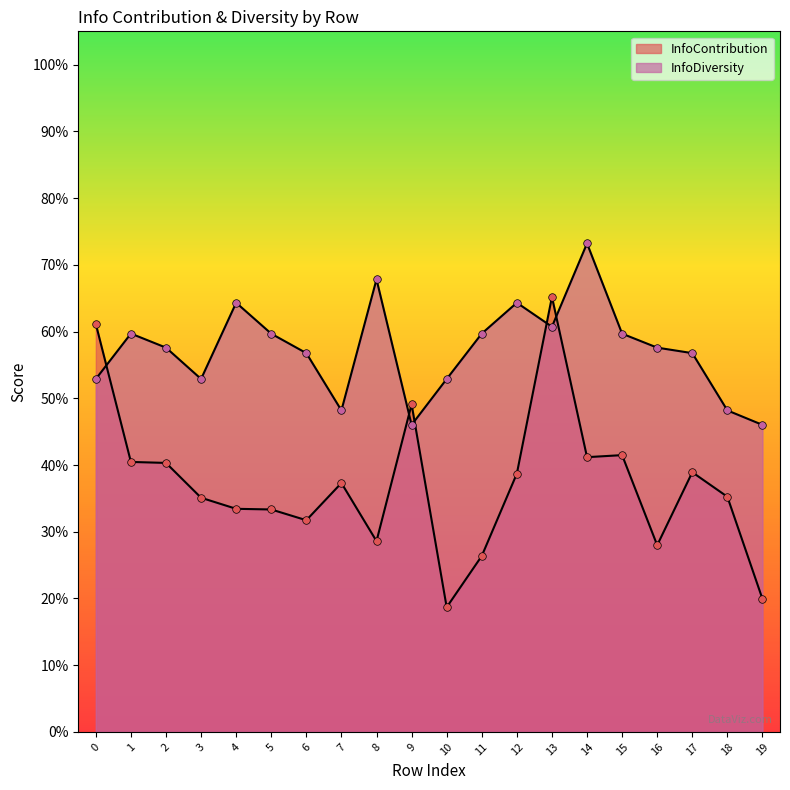

Which series has the largest Y range (max minus min)?

InfoContribution